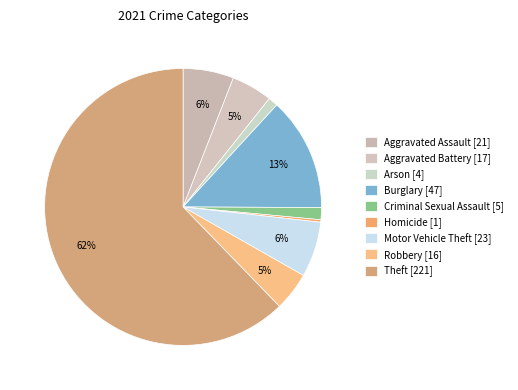

How many slices are in this pie chart?

9